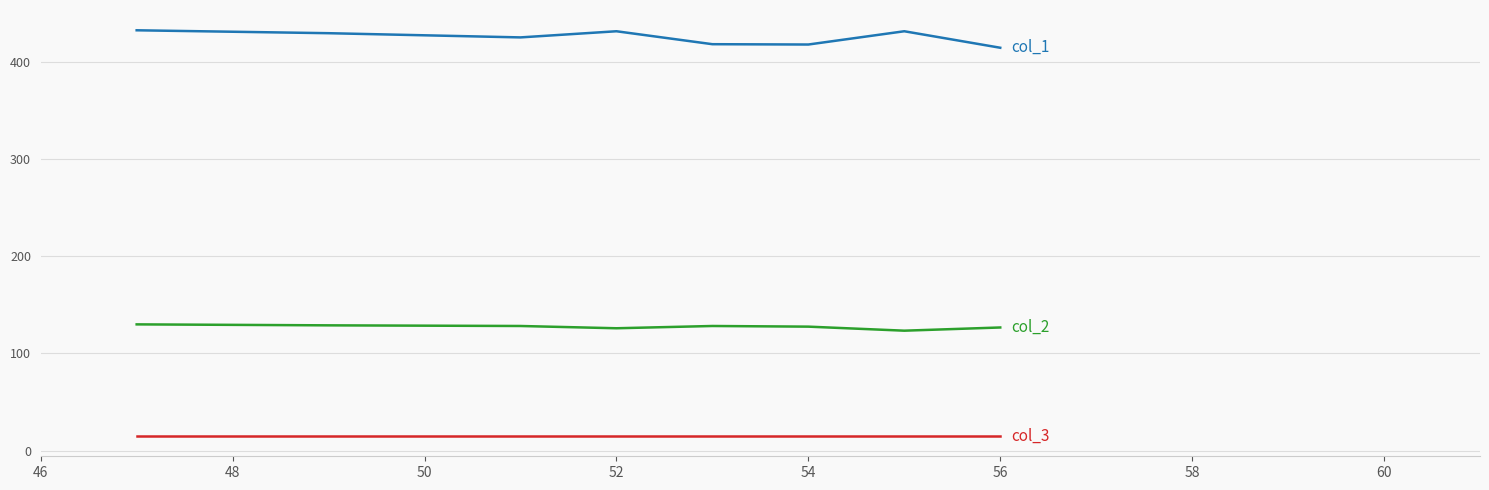

How many distinct data groups are displayed?

3